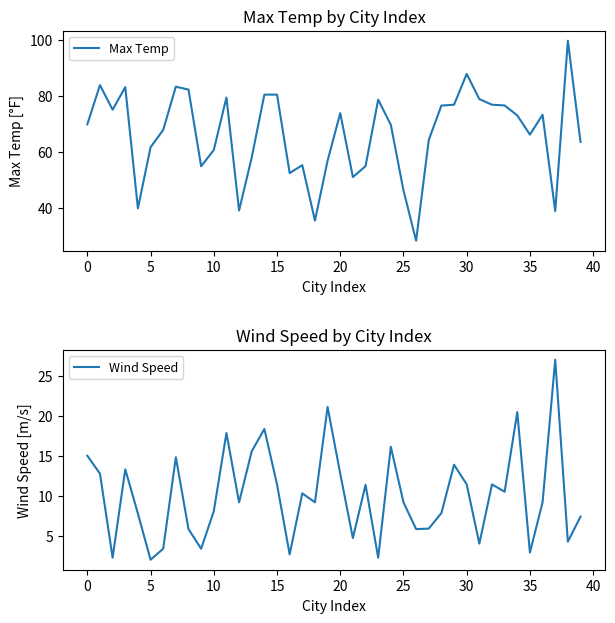

Reading right to left, what are all the values shown in this chart?

Max Temp: 63.7	99.9	39.0	73.4	66.3	73.2	76.7	77.0	79.0	88.0	77.0	76.7	64.4	28.4	46.4	69.8	78.8	55.0	51.1	74.0	57.0	35.6	55.4	52.6	80.6	80.6	58.1	39.2	79.6	60.8	55.0	82.4	83.4	68.0	61.8	40.0	83.3	75.2	84.0	70.0
Wind Speed: 7.4	4.2	27.0	9.2	2.9	20.4	10.5	11.4	4.0	11.4	13.9	7.8	5.9	5.8	9.2	16.1	2.2	11.4	4.7	12.8	21.1	9.2	10.3	2.7	11.4	18.3	15.6	9.2	17.8	8.1	3.4	5.8	14.8	3.4	2.0	7.8	13.3	2.2	12.8	15.0